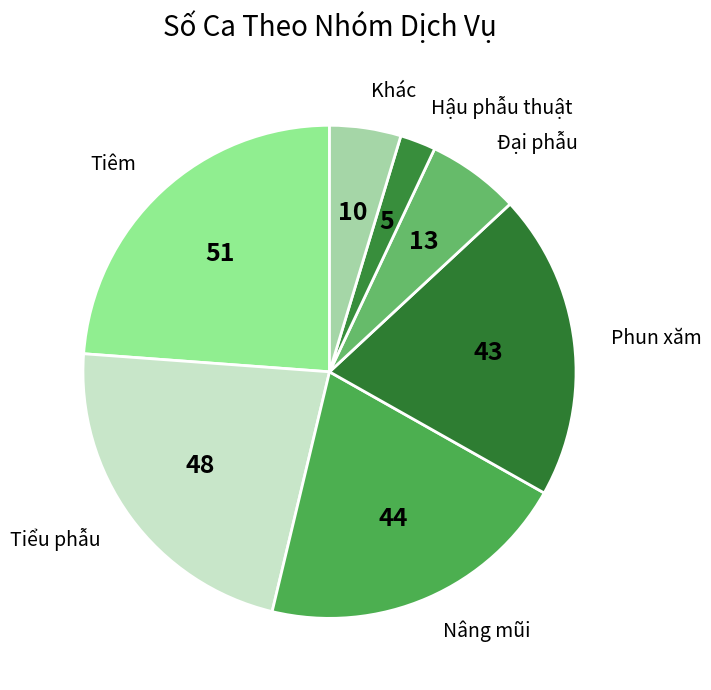

Combined, do Hậu phẫu thuật and Đại phẫu account for over 50%?

No